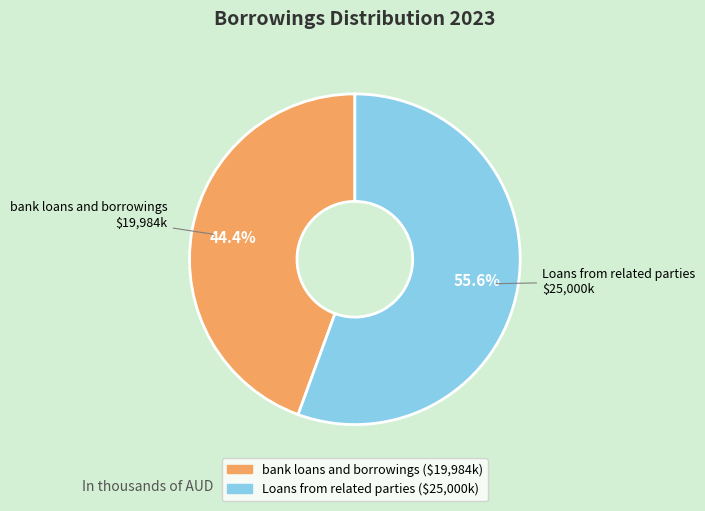

To the nearest percent, what percentage of the pie is bank loans and borrowings?

44%